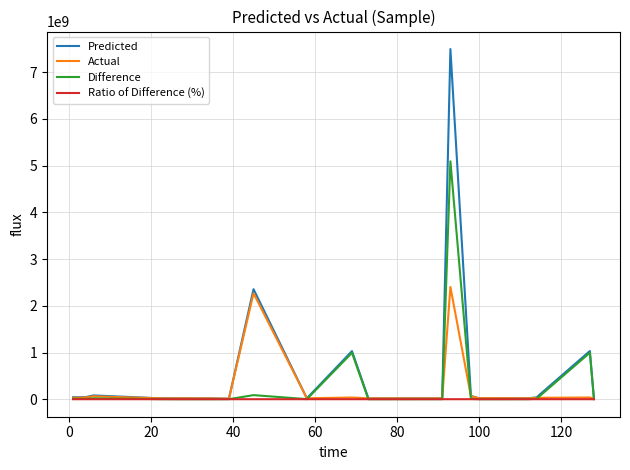

List the series in order of their peak value, lowest first.

Ratio of Difference (%), Actual, Difference, Predicted